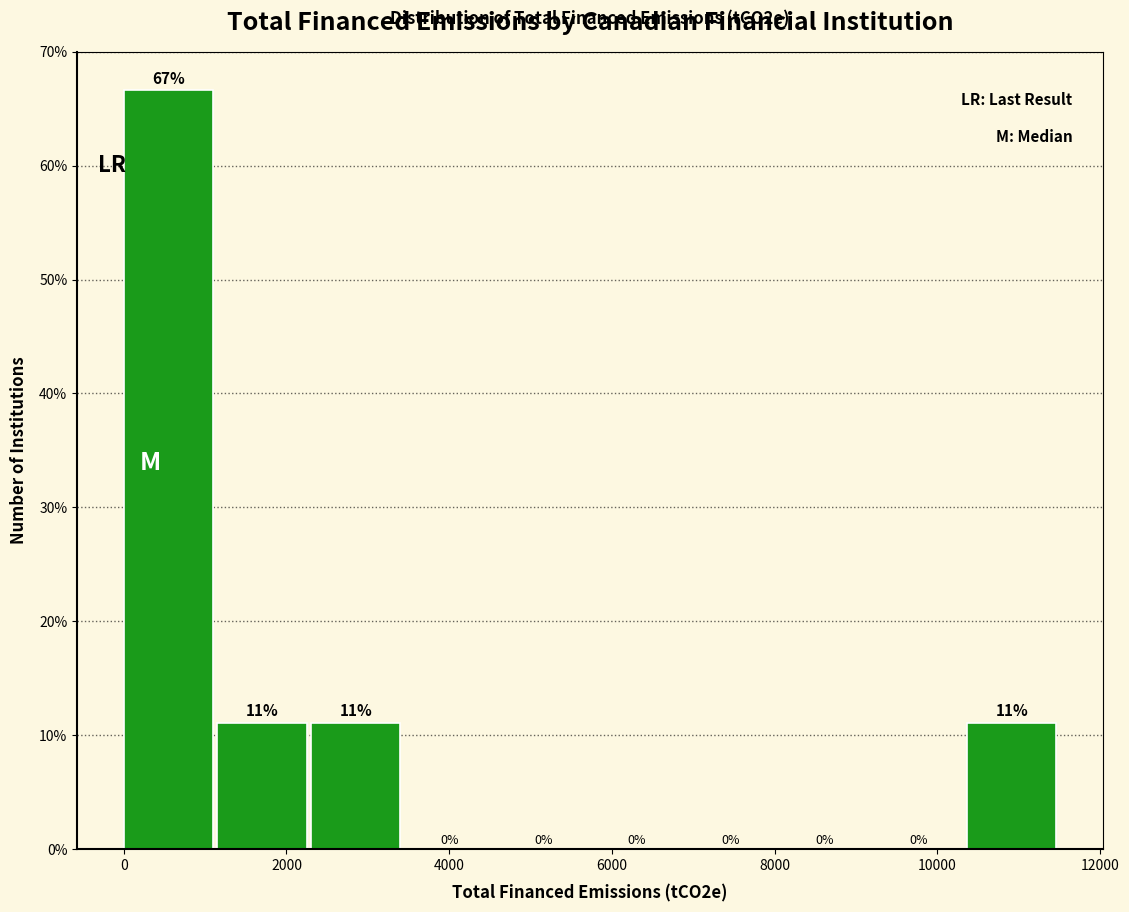

Which range on the x-axis has the tallest bar?

0 to 1200